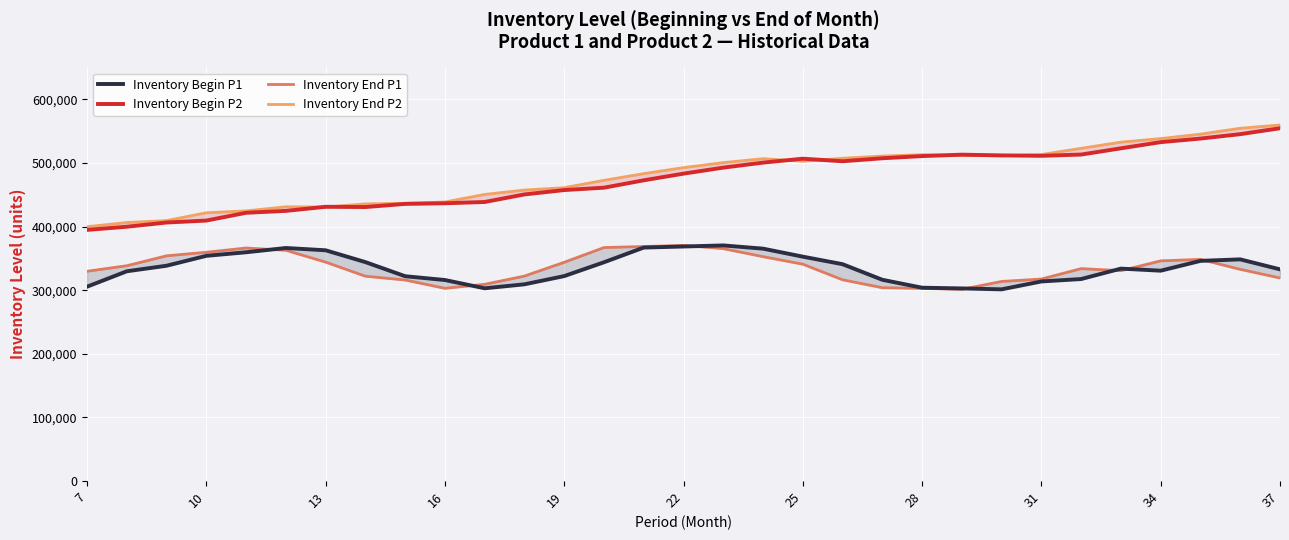

What is the total value across all series at 28?

1532051